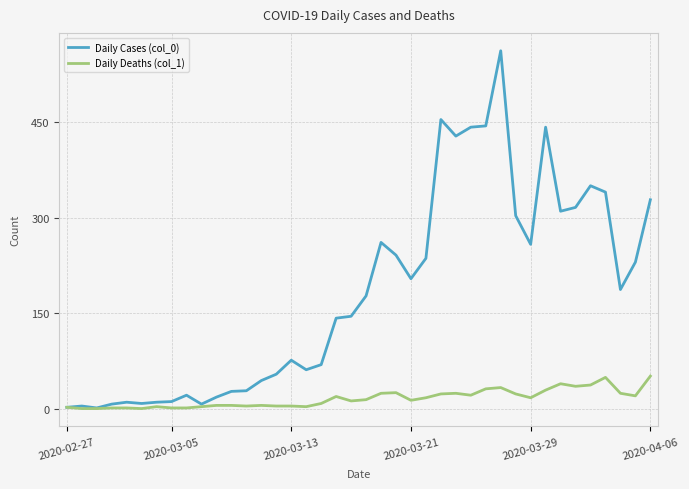

Which series has the largest total across all categories?

Daily Cases (col_0)